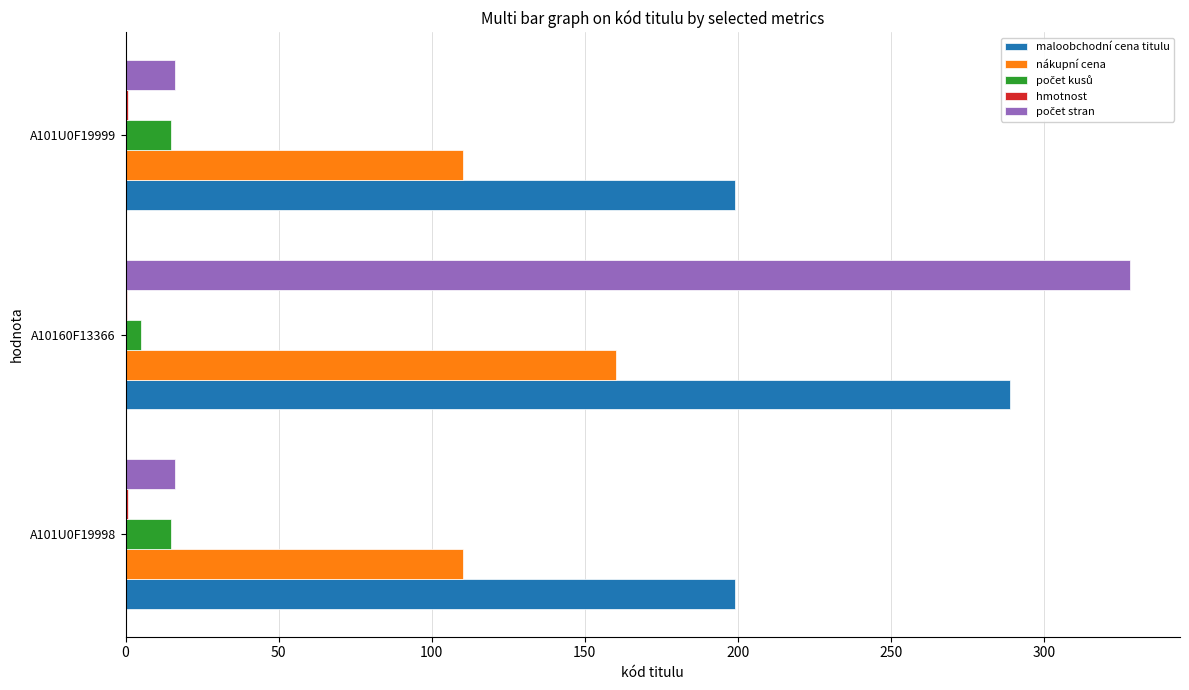

What is the maximum value for maloobchodní cena titulu?

289.0